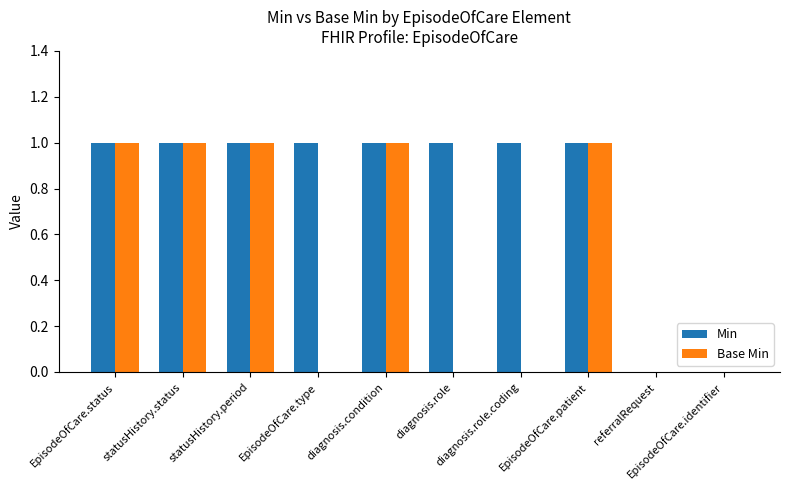

How many categories are shown in the chart?

10